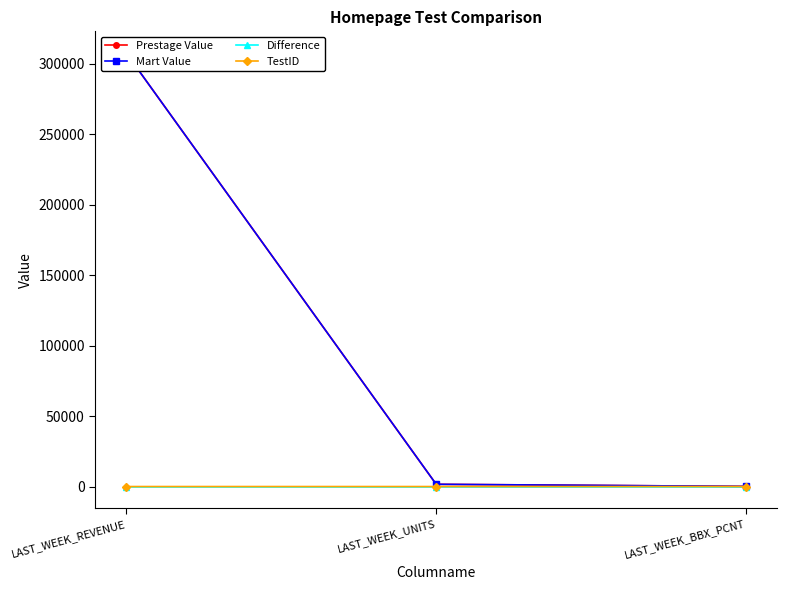

Is it true that TestID equals 1.6 at LAST_WEEK_REVENUE?

False